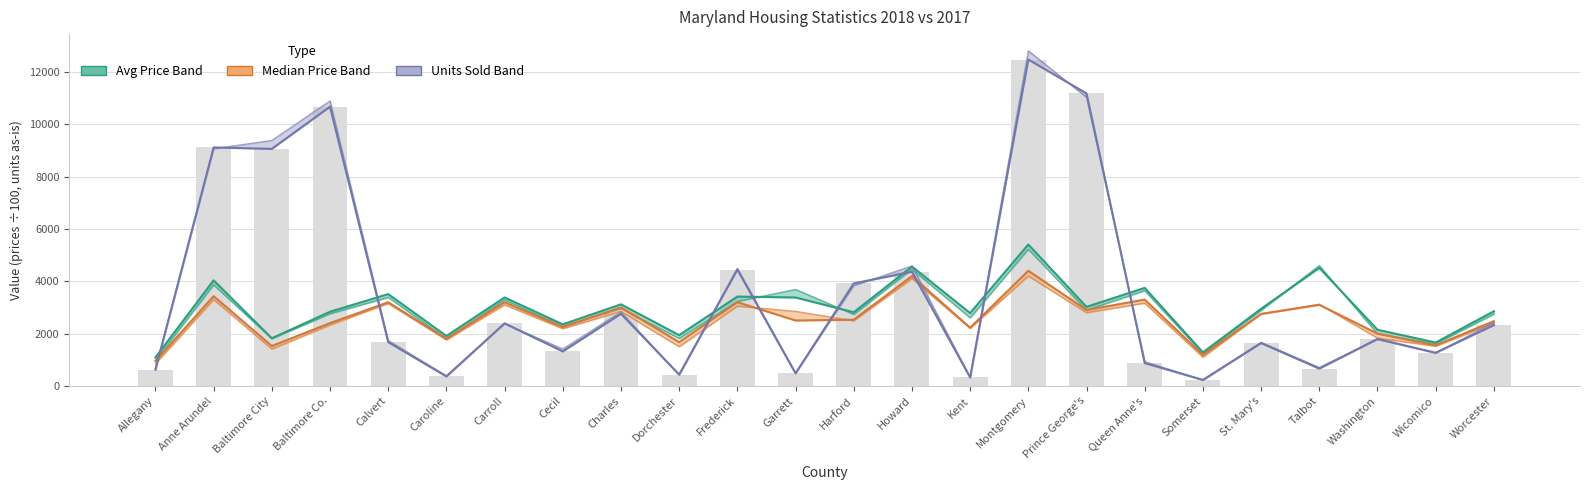

What is the average value of the Avg Price 2018 series?

2937.9